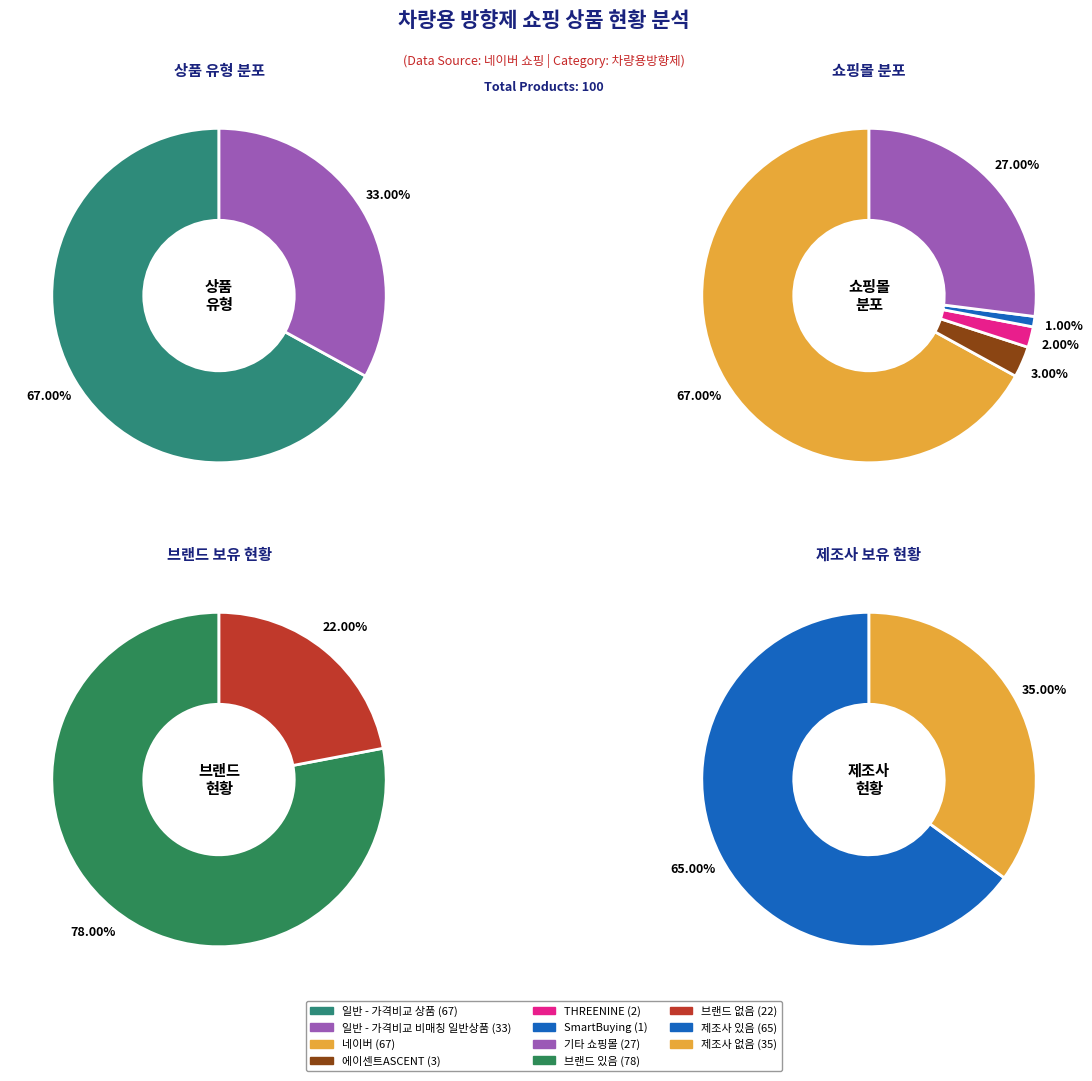

Count the number of slices in the pie.

2